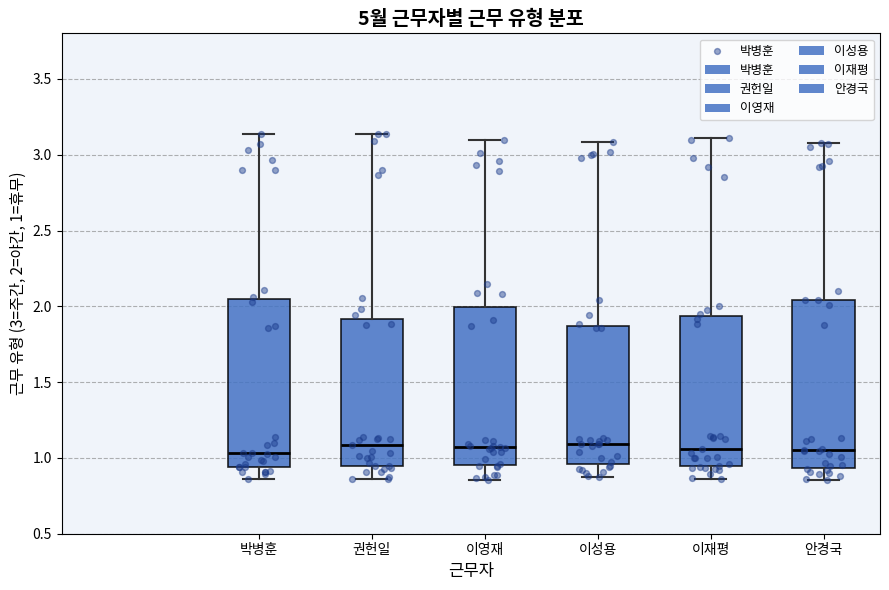

Reading left to right, transcribe this box plot: for each box, give where its median line is, the range the box spans, and where its two whiskers end, as read against the y-axis. The values are not printed on the chart, so give them approximately, as read against the axis.

박병훈: median 1.05, box 0.95 to 2.05, whiskers 0.85 to 3.15
권헌일: median 1.10, box 0.95 to 1.90, whiskers 0.85 to 3.15
이영재: median 1.05, box 0.95 to 2.00, whiskers 0.85 to 3.10
이성용: median 1.10, box 0.95 to 1.85, whiskers 0.85 to 3.10
이재평: median 1.05, box 0.95 to 1.95, whiskers 0.85 to 3.10
안경국: median 1.05, box 0.95 to 2.05, whiskers 0.85 to 3.10